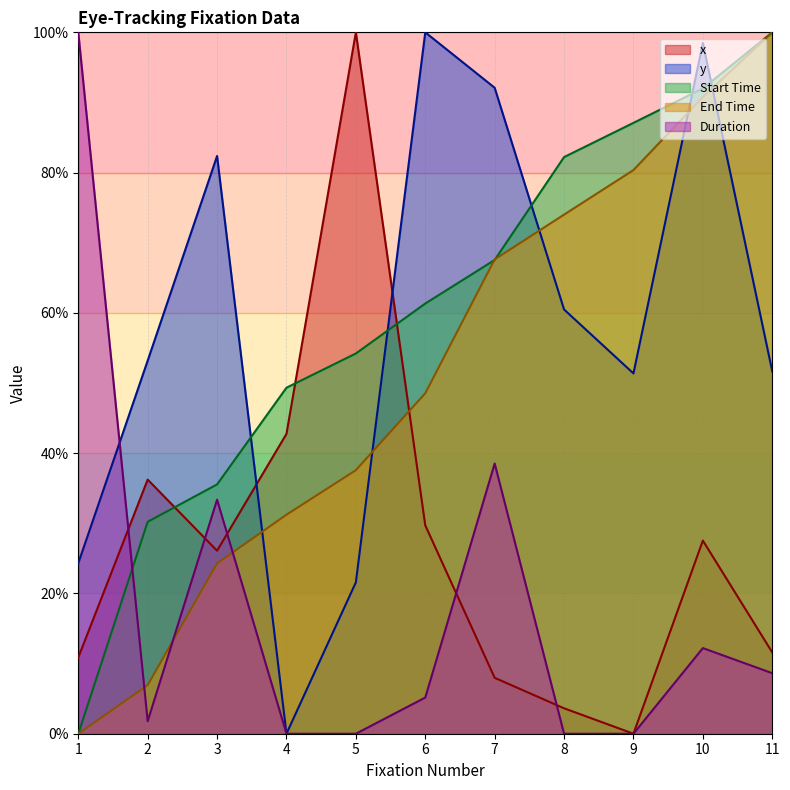

Is the value of Start Time at 10 greater than the value of y at 7?

No